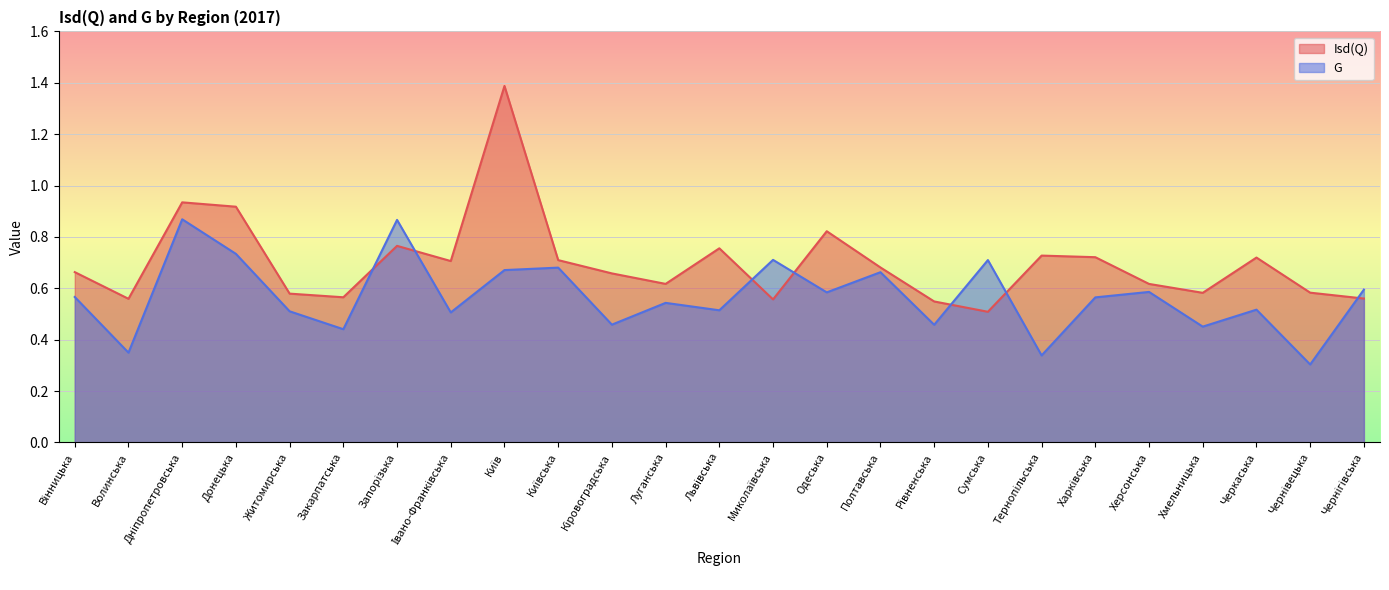

At Кіровоградська, list the series in order from smallest to largest.

G, Isd(Q)